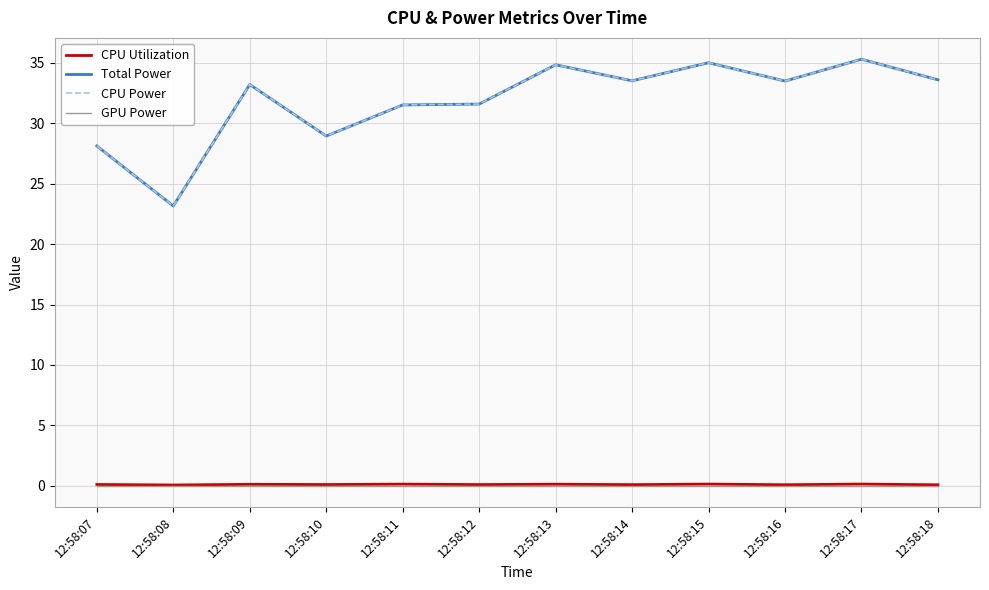

Does the chart display data point markers on the line(s)?

No